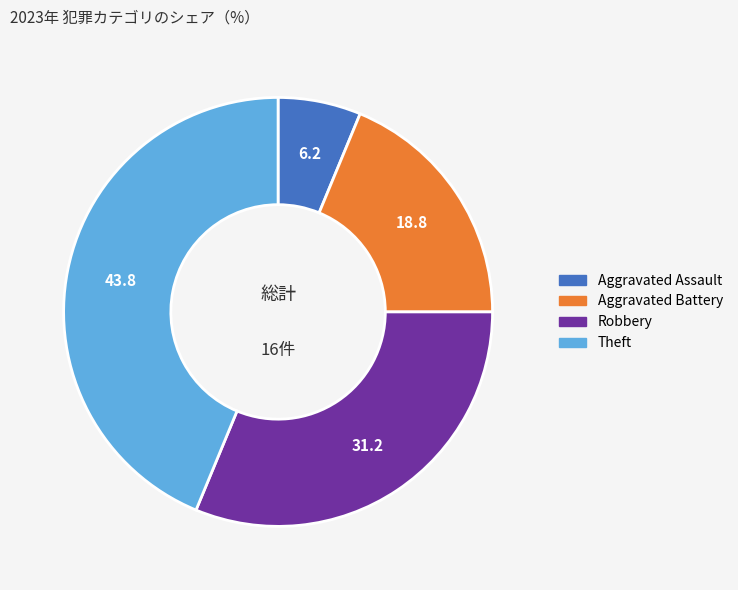

Count the number of slices in the pie.

4